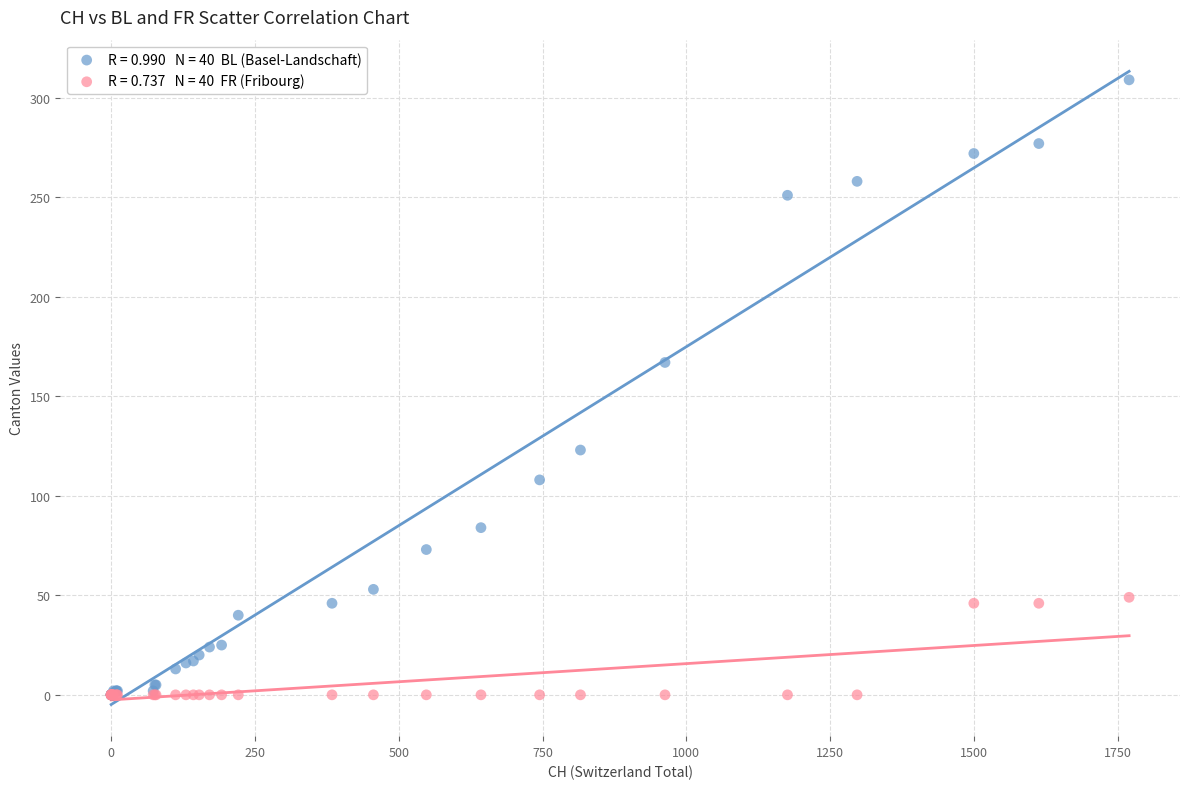

Across all series, what Y value is closest to 154?

167